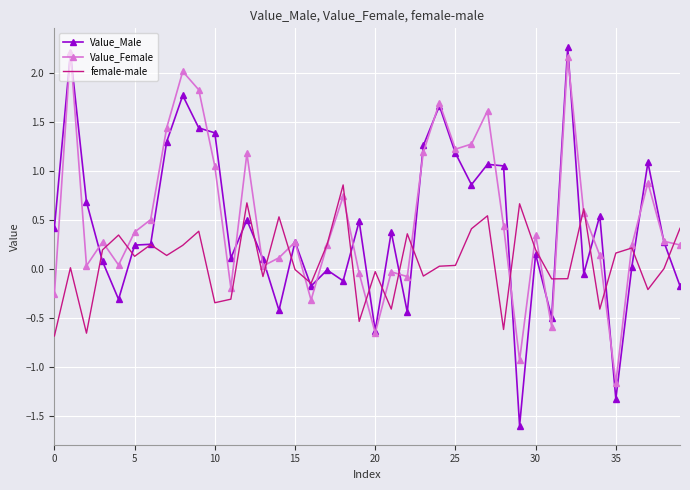

Which series has the widest spread of values?

Value_Male